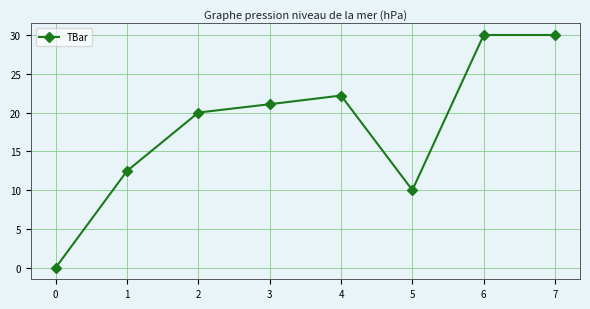

Does the chart display data point markers on the line(s)?

Yes